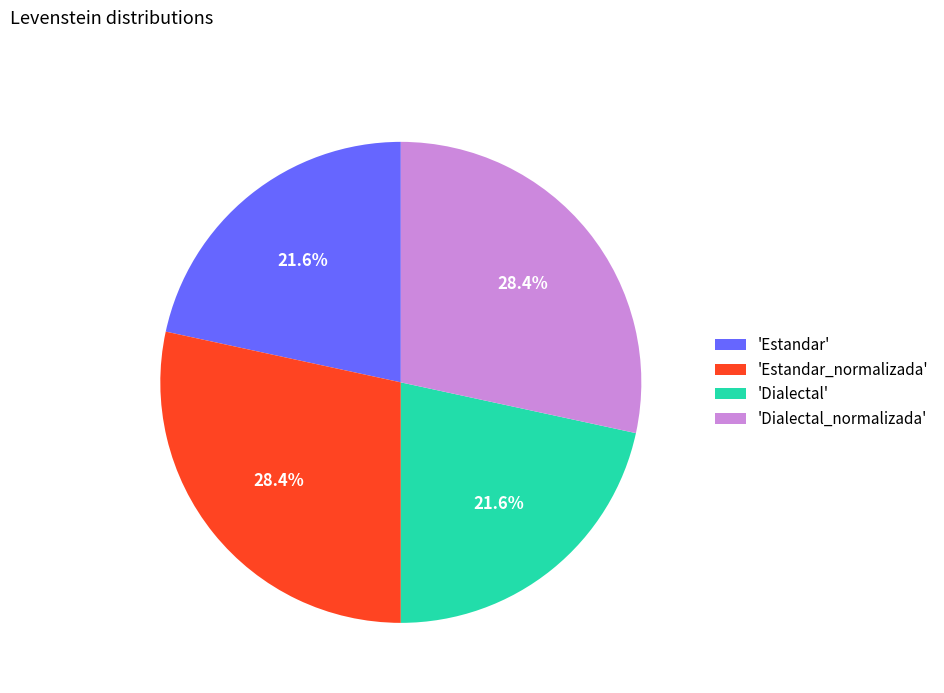

Which has a higher value, 'Estandar' or 'Dialectal_normalizada'?

'Dialectal_normalizada'